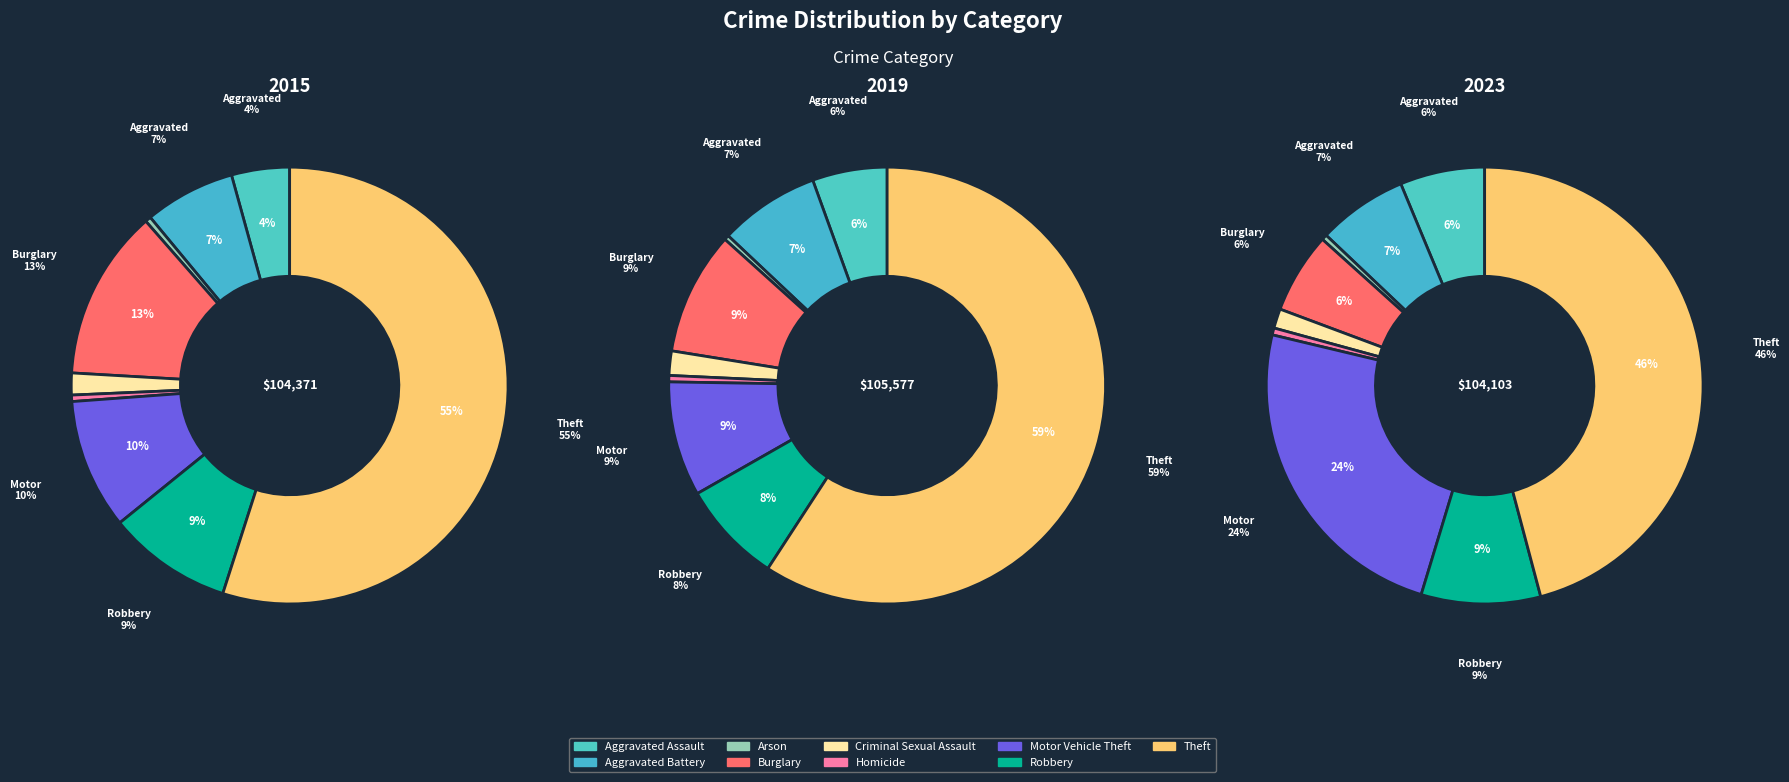

What is the majority slice?

Theft